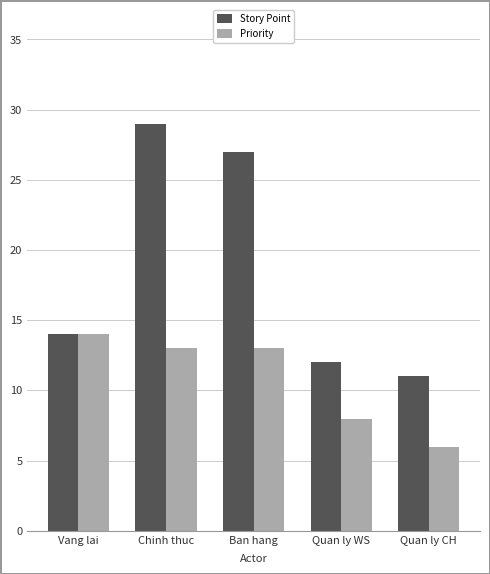

Is the value of Priority at Chinh thuc greater than the value of Story Point at Quan ly WS?

Yes